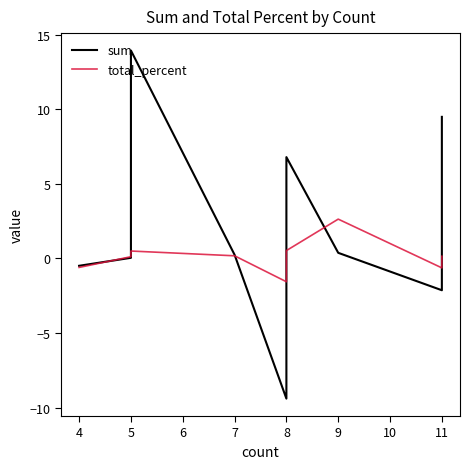

At which category is the sum across all series the highest?

5